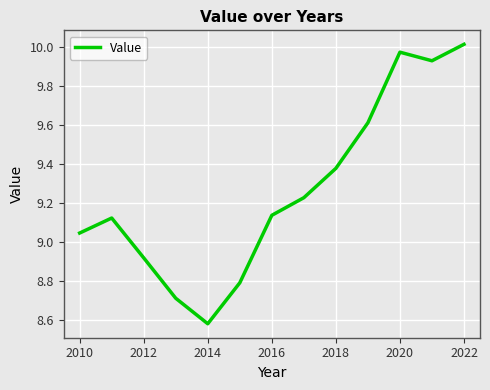

True or false: there are more than 0 points higher than both neighbors.

True